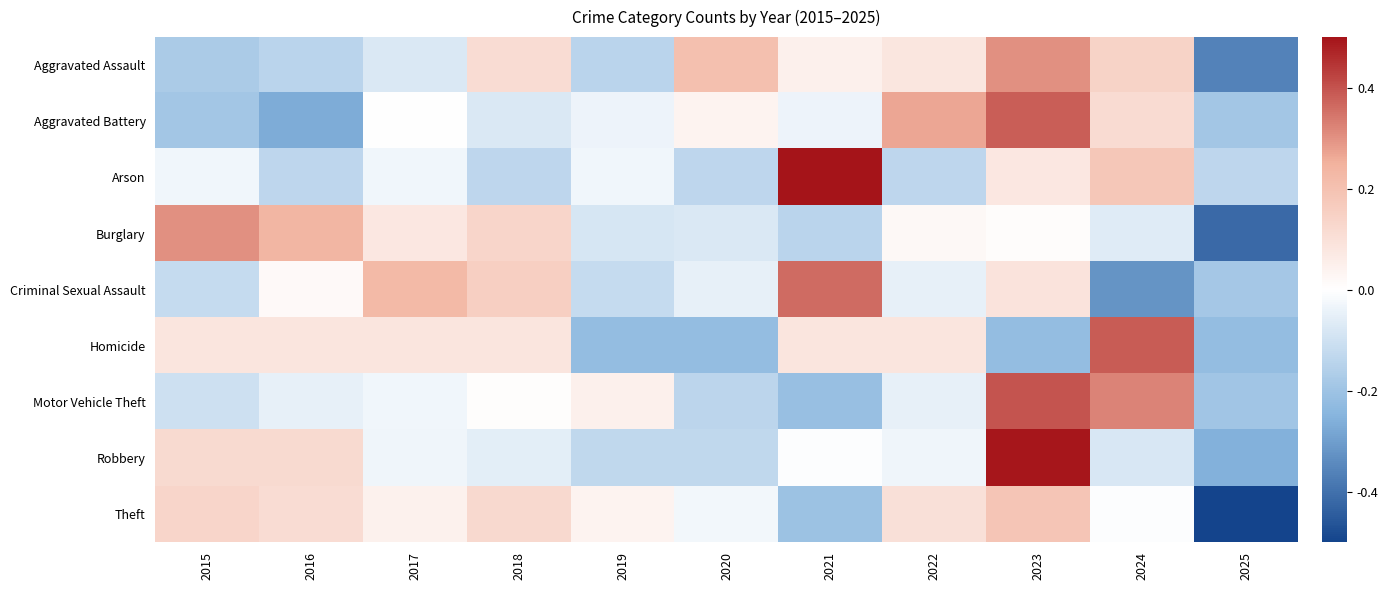

Rank the series at 2016 from highest to lowest value.

Burglary, Robbery, Theft, Homicide, Criminal Sexual Assault, Motor Vehicle Theft, Arson, Aggravated Assault, Aggravated Battery